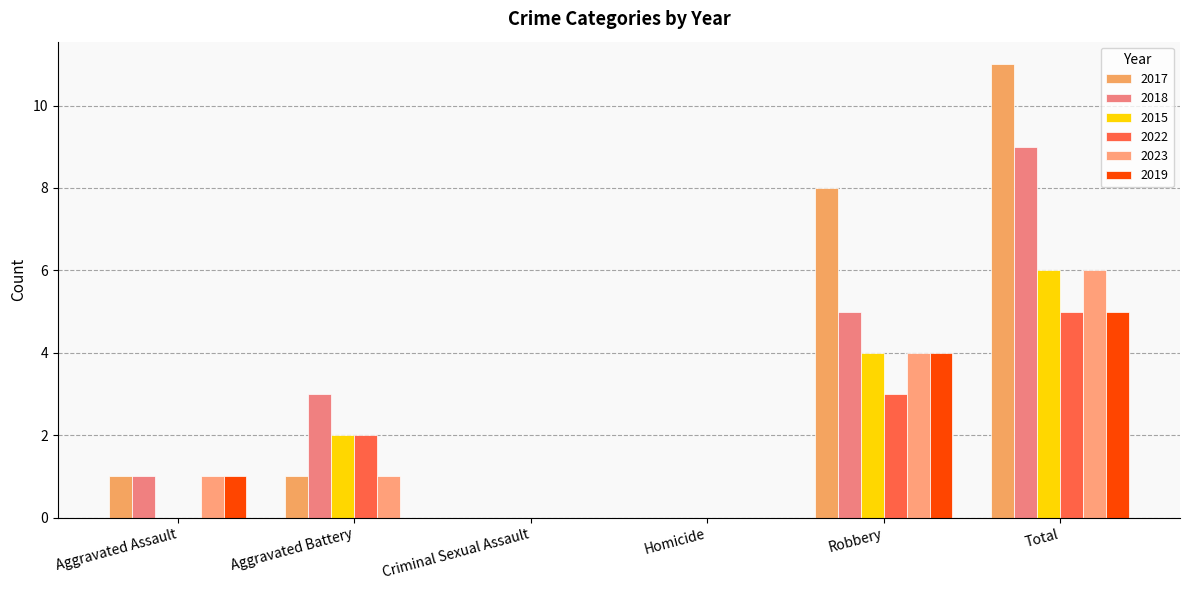

Which series has the widest spread of values?

2017